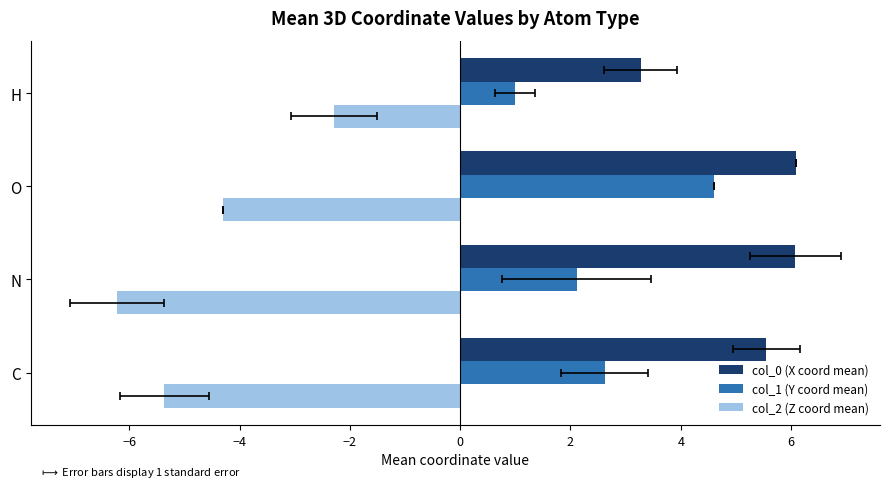

How many distinct data groups are displayed?

3